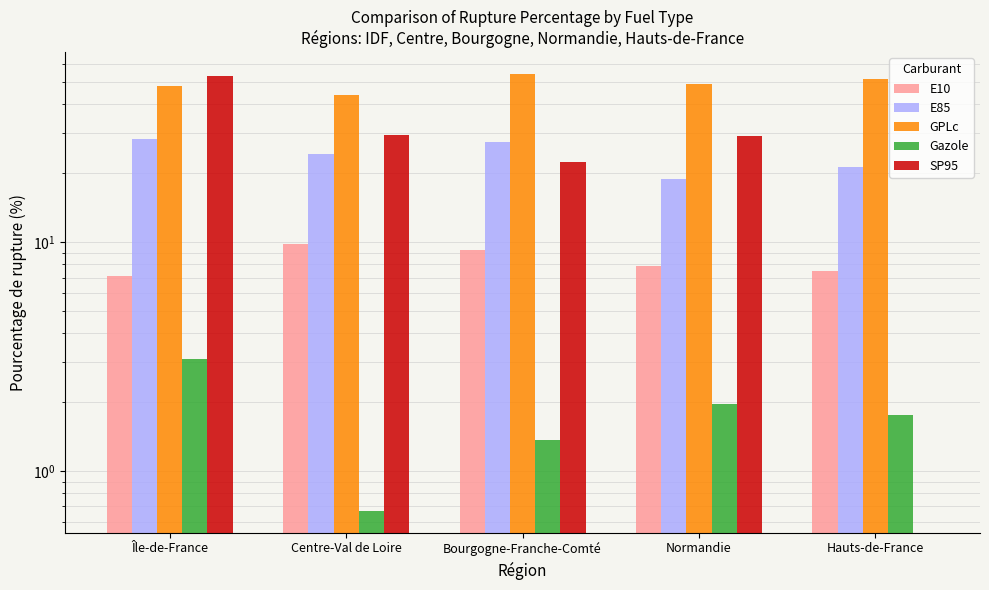

How many groups of bars are there?

5